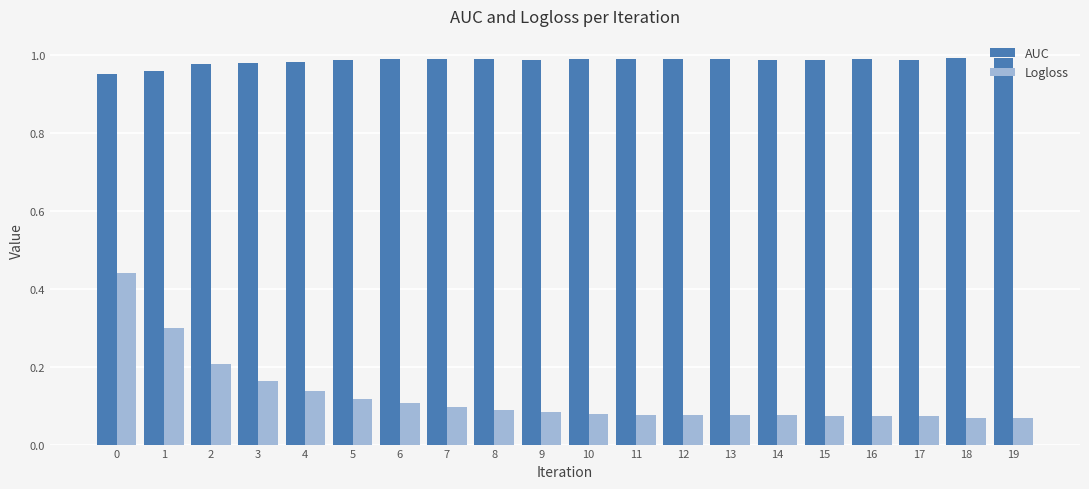

Which series has the largest total across all categories?

AUC